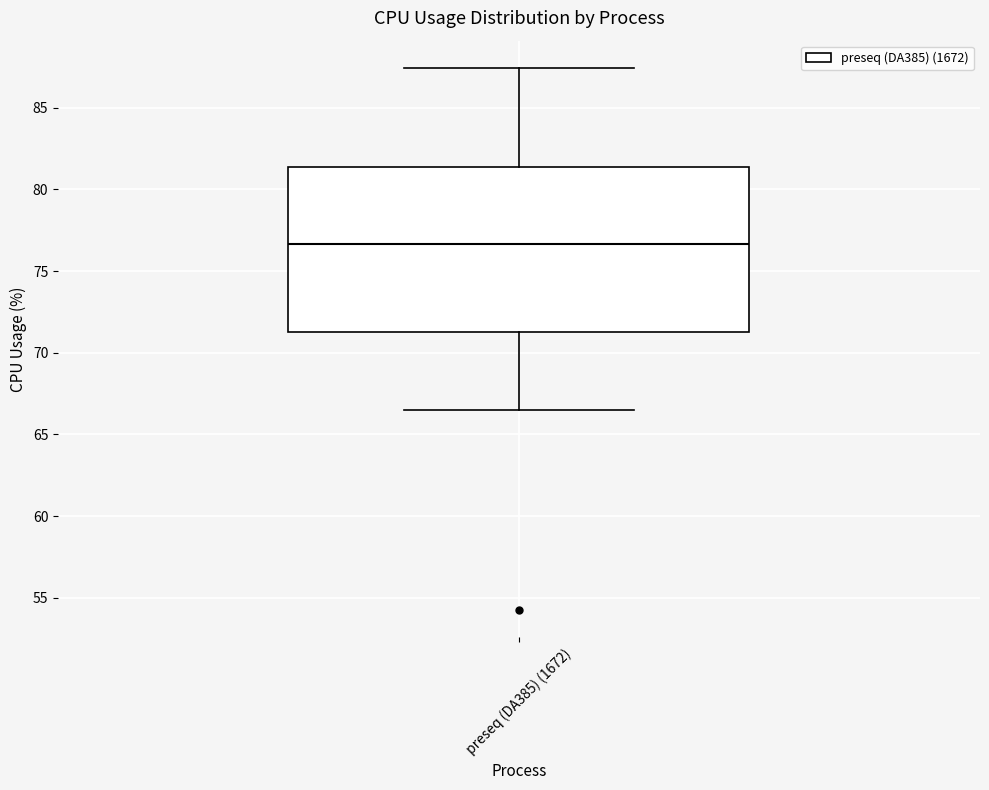

Read this box plot against the y-axis: the position of the median line, the range covered by the box, and the ends of both whiskers. The values are not printed on the chart, so give them approximately, as read against the axis.

median 76.5, box 71.5 to 81.5, whiskers 66.5 to 87.5